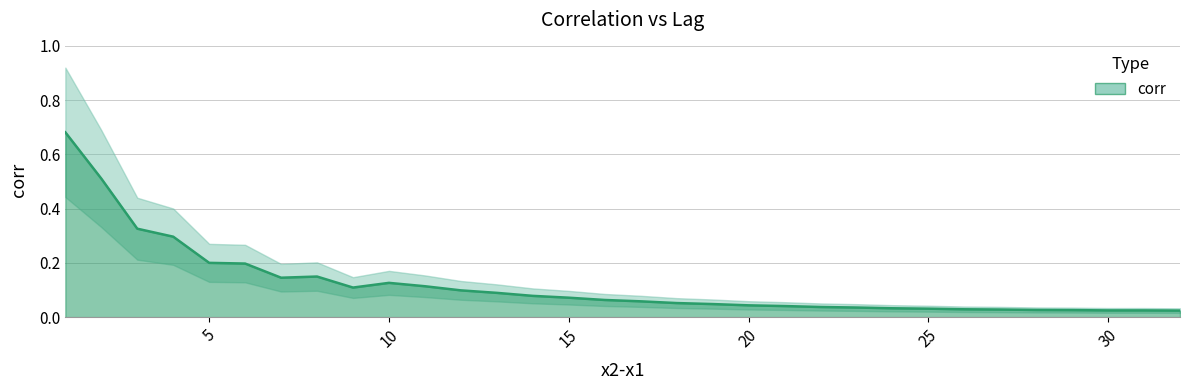

True or false: the data shows 0.1 at 20.

False